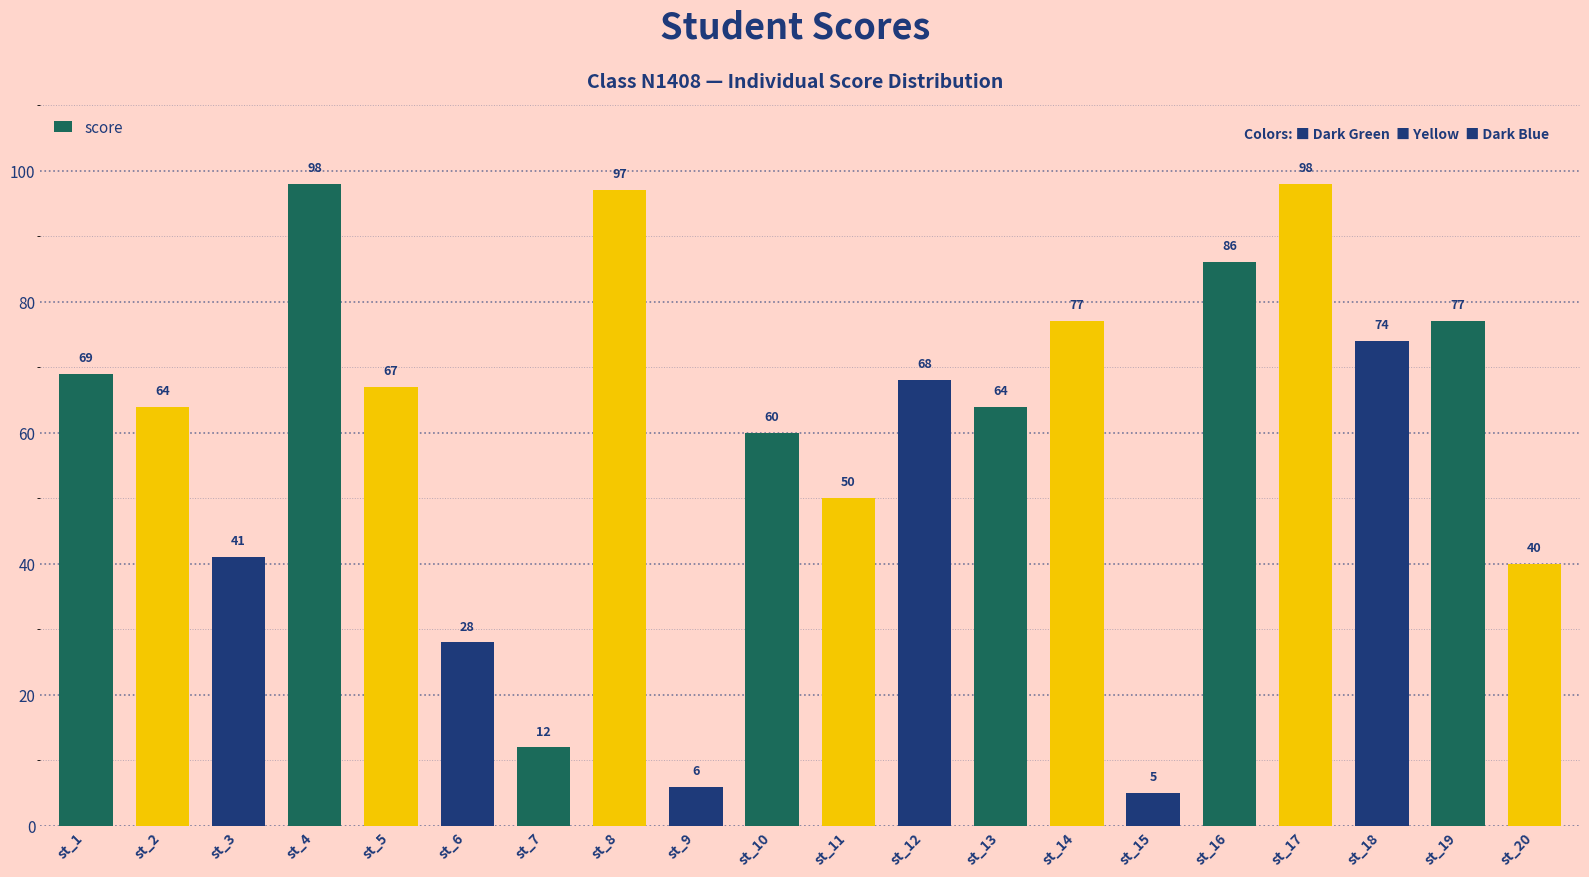

Which has a higher value, st_3 or st_4?

st_4